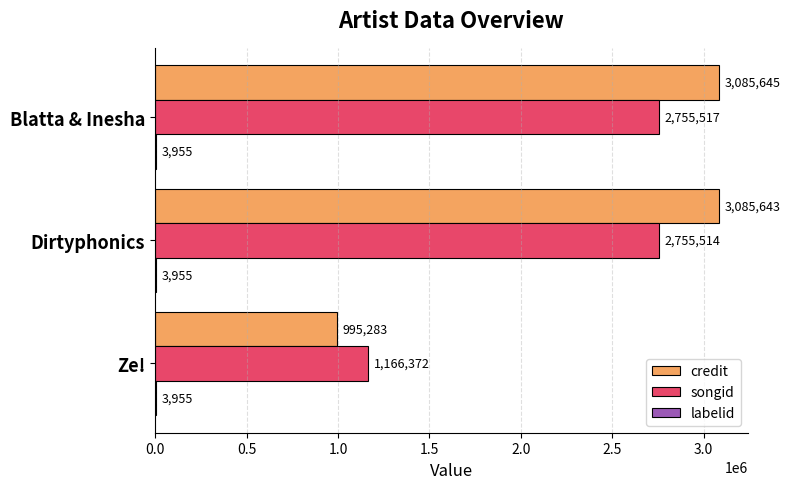

Which series changed the most between Ze! and Dirtyphonics?

credit